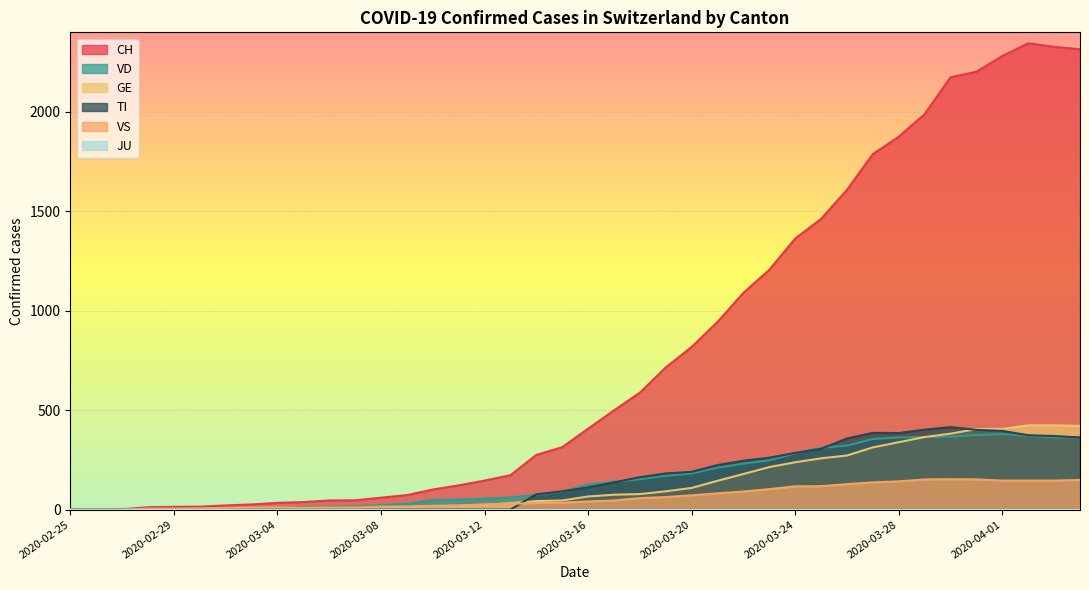

The GE series shows 66 at 2020-03-16. True or false?

True